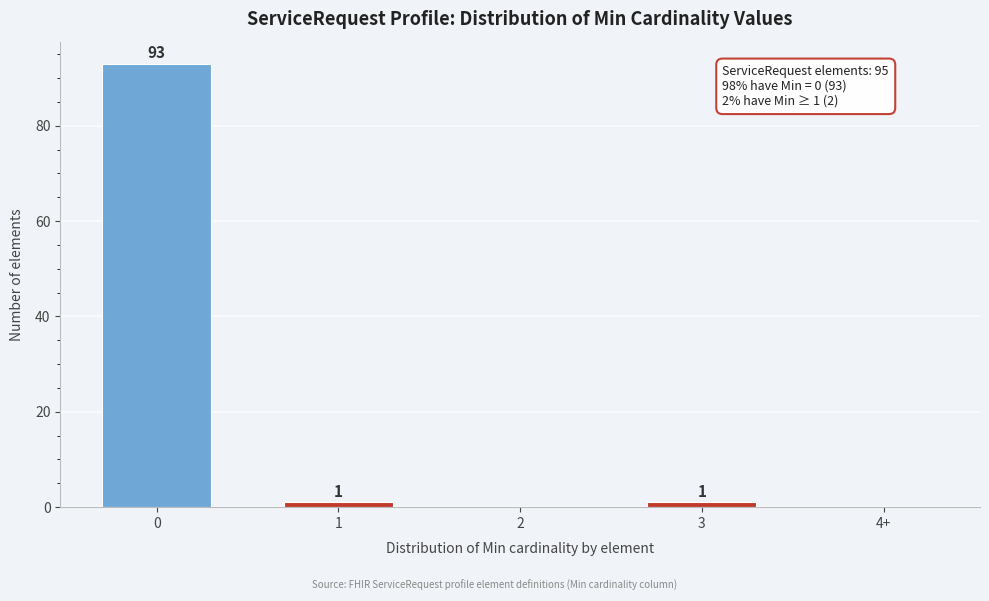

Reading right to left, what are all the values shown in this chart?

4+=0	3=1	2=0	1=1	0=93